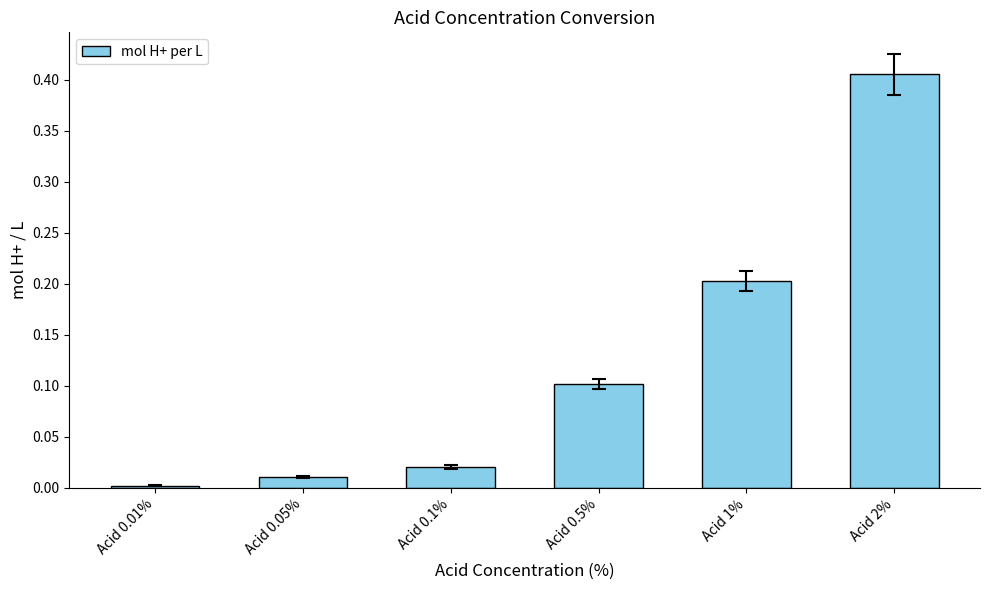

What is the sum of the values at Acid 1% and Acid 0.5%?

0.3